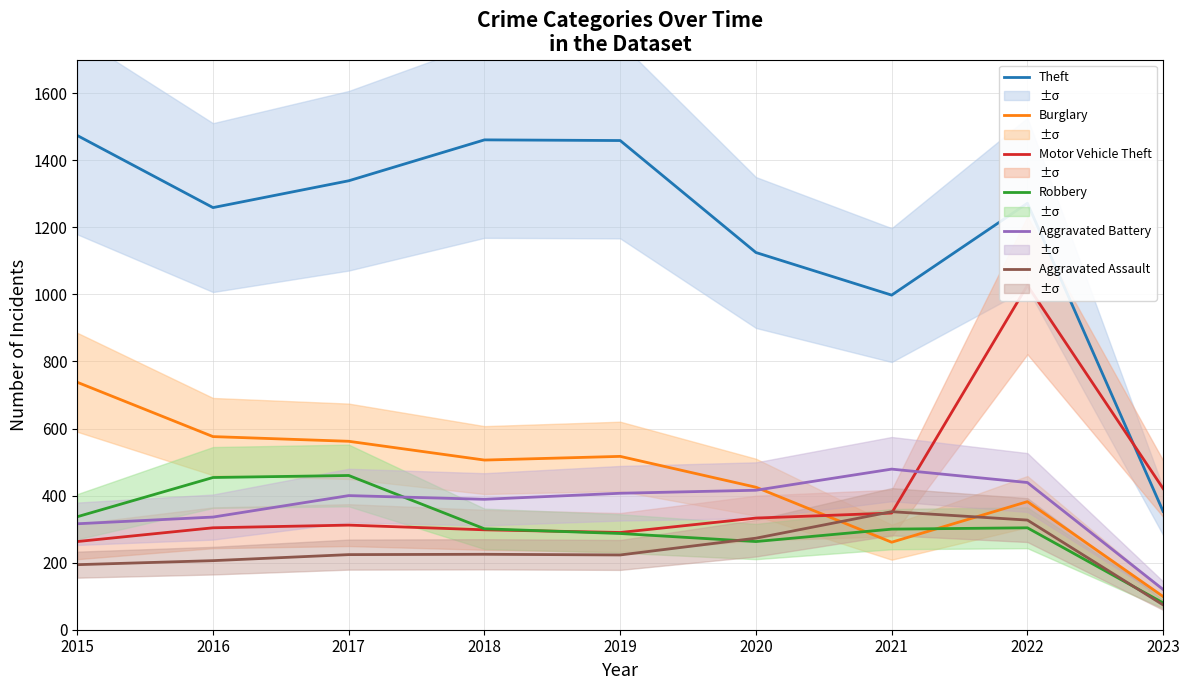

How many values in the Aggravated Battery series are below 400?

4